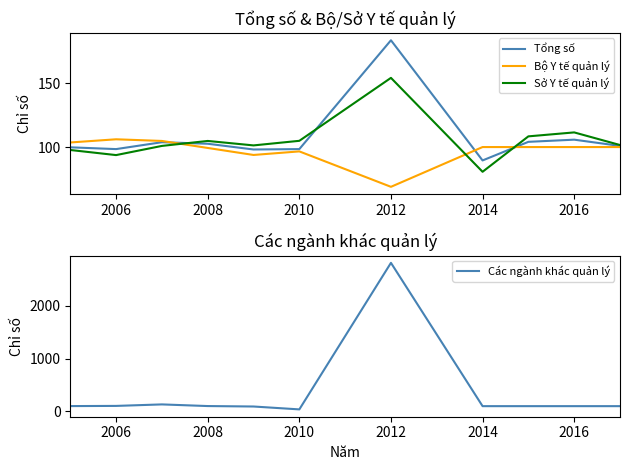

Is it true that Tổng số equals 113.2 at 2012?

False